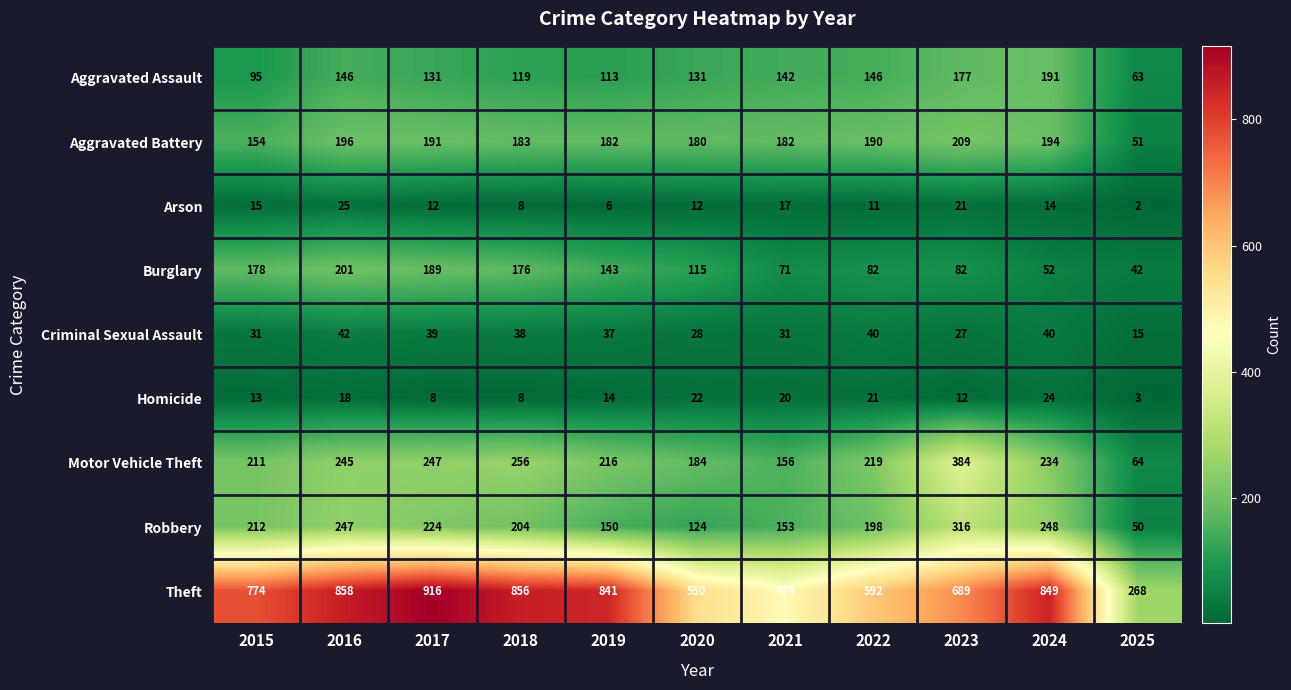

The value of Aggravated Battery at 2017 is 95. True or false?

False